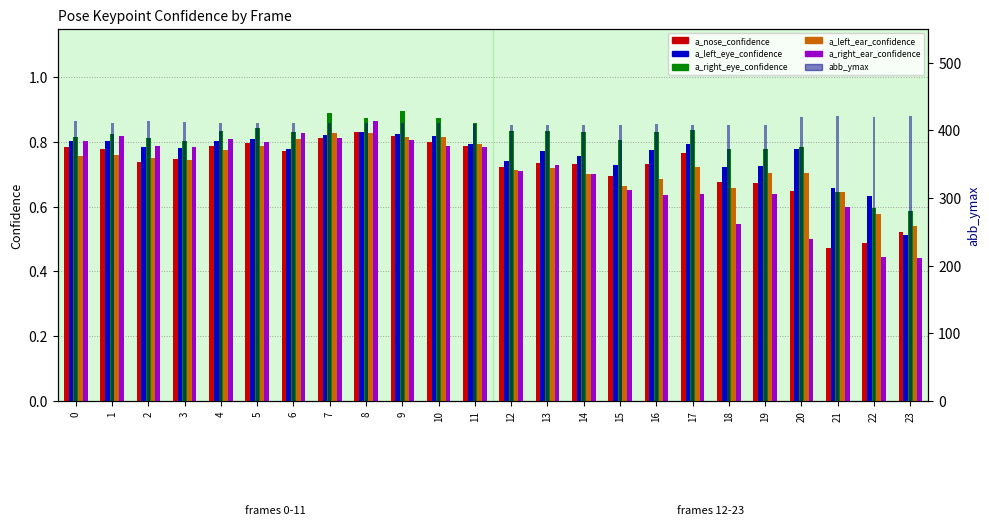

How many groups of bars are there?

24